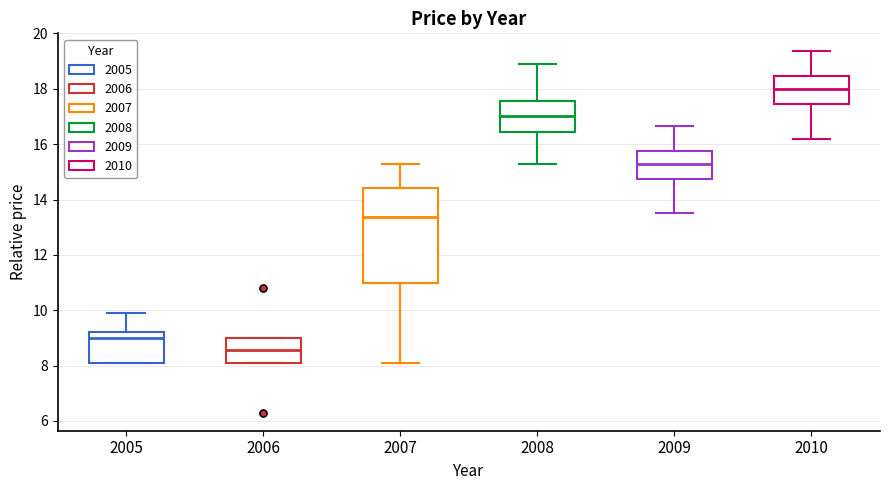

Reading left to right, transcribe this box plot: for each box, give where its median line is, the range the box spans, and where its two whiskers end, as read against the y-axis. The values are not printed on the chart, so give them approximately, as read against the axis.

2005: median 9.0, box 8.2 to 9.2, whiskers 8.2 to 10.0
2006: median 8.6, box 8.2 to 9.0, whiskers 8.2 to 9.0
2007: median 13.4, box 11.0 to 14.4, whiskers 8.2 to 15.4
2008: median 17.0, box 16.4 to 17.6, whiskers 15.4 to 19.0
2009: median 15.4, box 14.8 to 15.8, whiskers 13.6 to 16.6
2010: median 18.0, box 17.4 to 18.4, whiskers 16.2 to 19.4